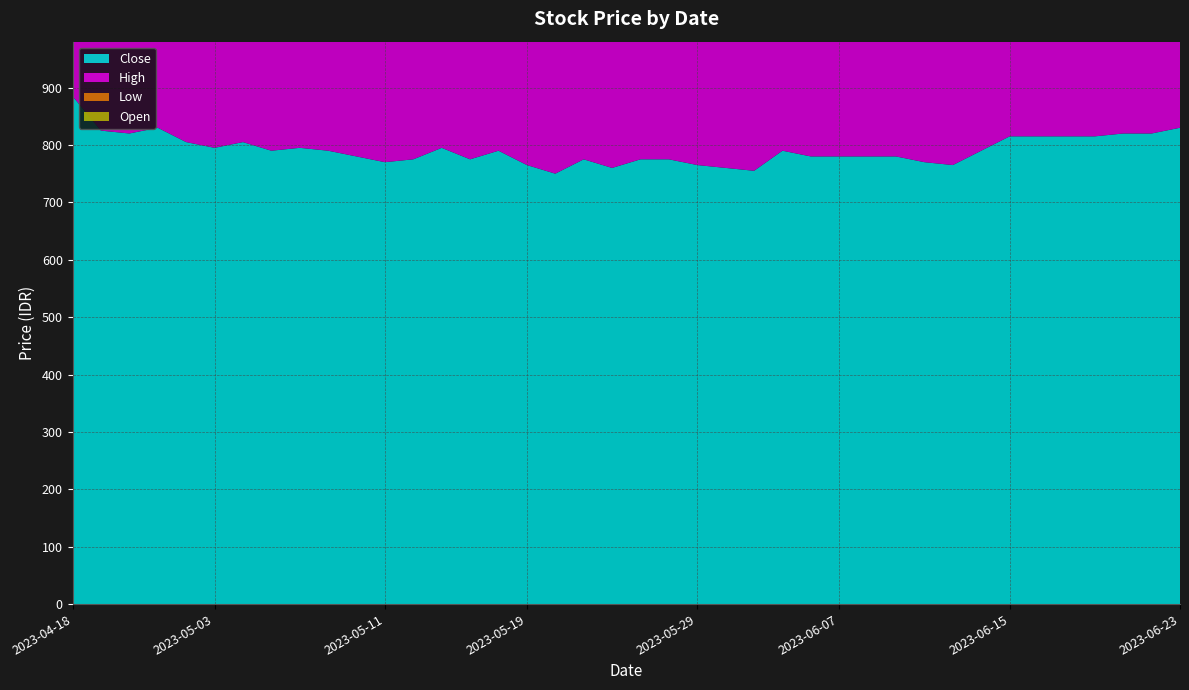

Reading left to right, extract all data points from this chart.

Close: 885	825	820	830	805	795	805	790	795	790	780	770	775	795	775	790	765	750	775	760	775	775	765	760	755	790	780	780	780	780	770	765	790	815	815	815	815	820	820	830
High: 955	900	845	845	845	810	815	815	795	800	790	785	775	795	800	795	795	770	775	770	775	775	780	770	760	790	795	795	795	790	785	770	790	820	820	825	825	825	825	840
Low: 805	825	795	805	790	785	790	750	770	775	770	755	755	765	770	765	760	735	745	760	750	765	755	755	750	755	770	765	770	770	765	750	760	780	800	805	805	805	810	815
Open: 805	880	800	820	830	805	800	810	790	795	780	785	765	780	795	775	790	765	755	770	760	770	775	765	755	755	795	795	780	790	780	770	765	790	820	815	815	815	820	820